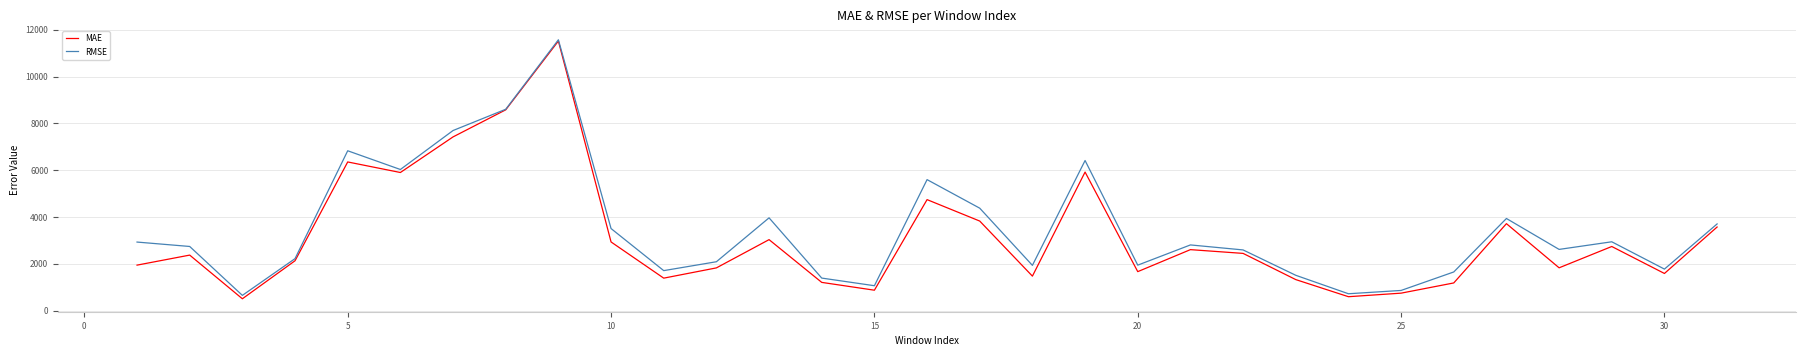

Which series has the largest range (max minus min)?

MAE